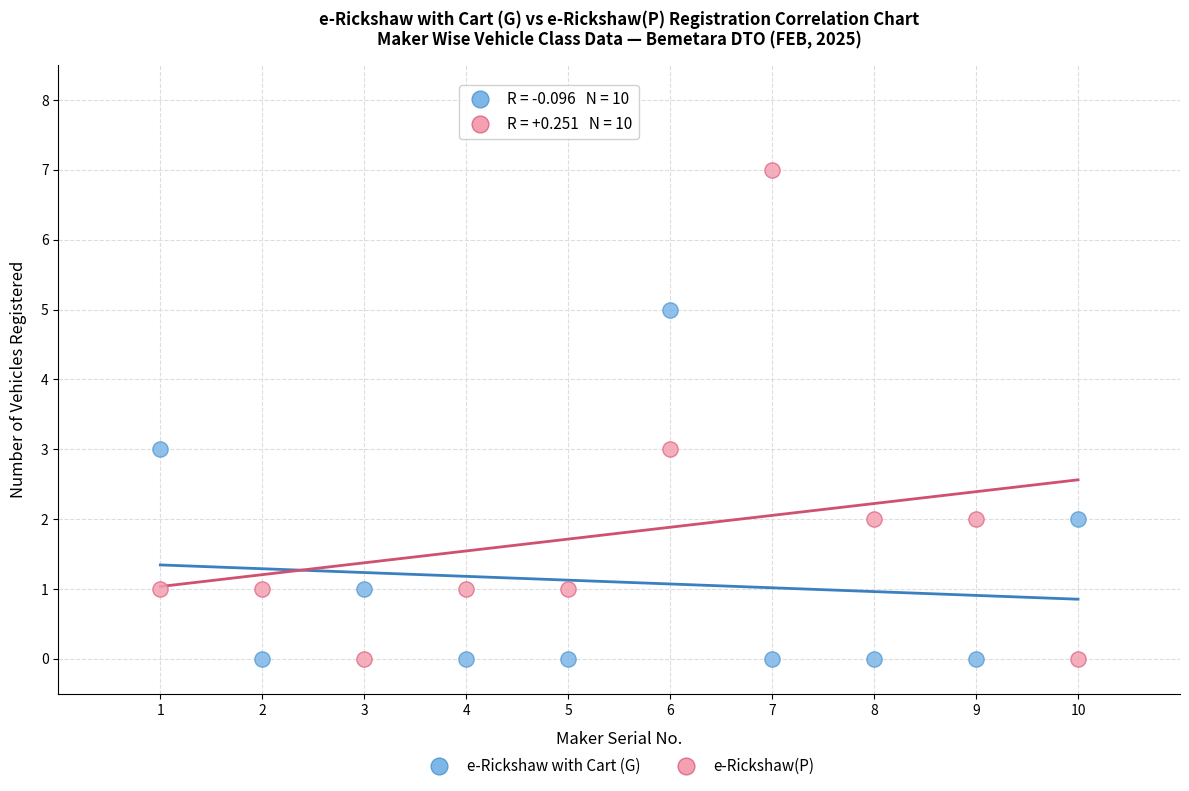

What is the X range (max minus min) for the scatter plot?

9